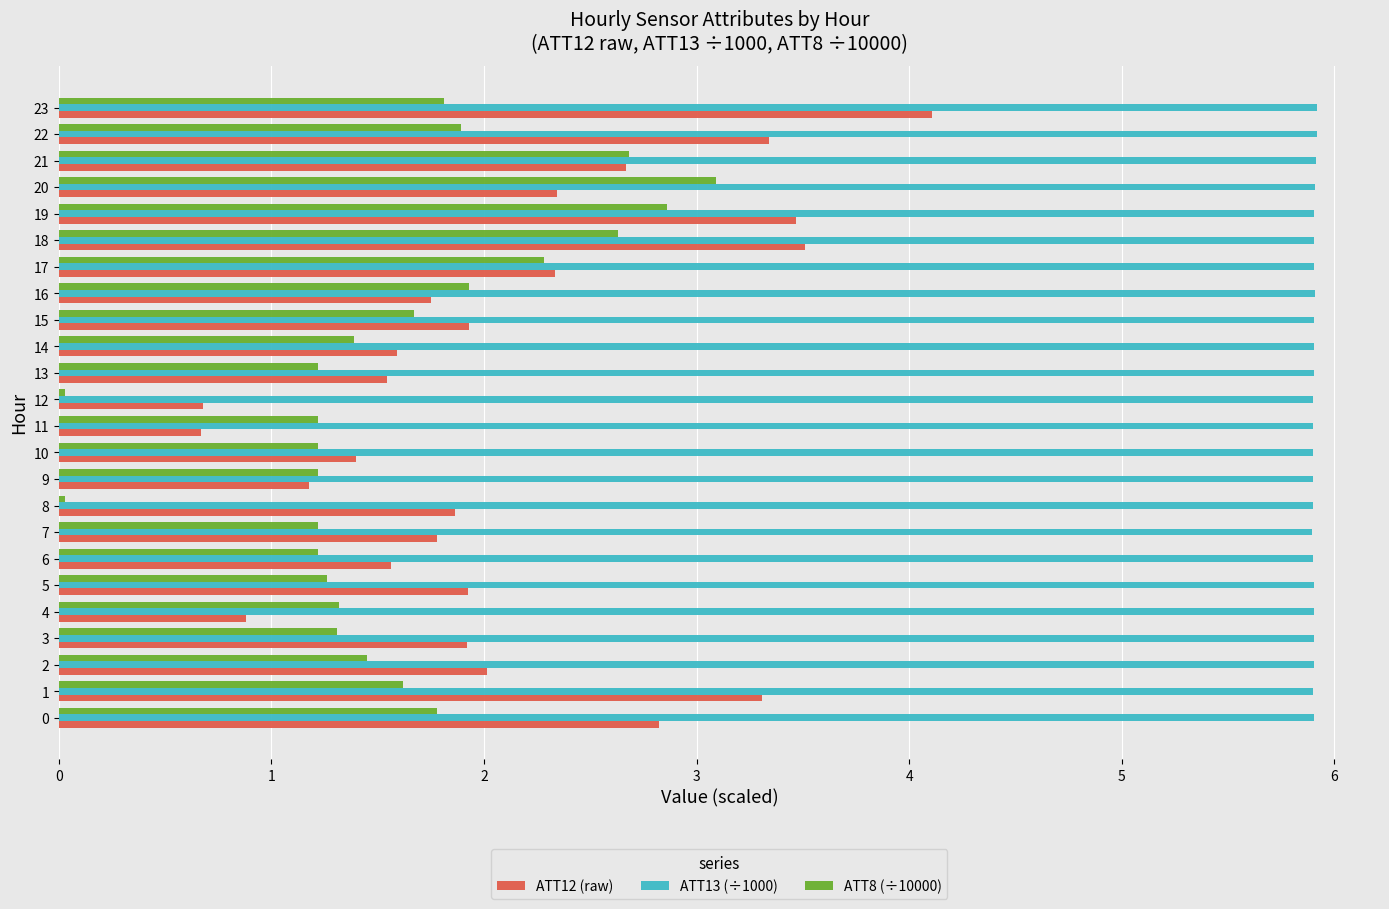

The value of ATT13 (÷1000) at 18 is 5.9. True or false?

True